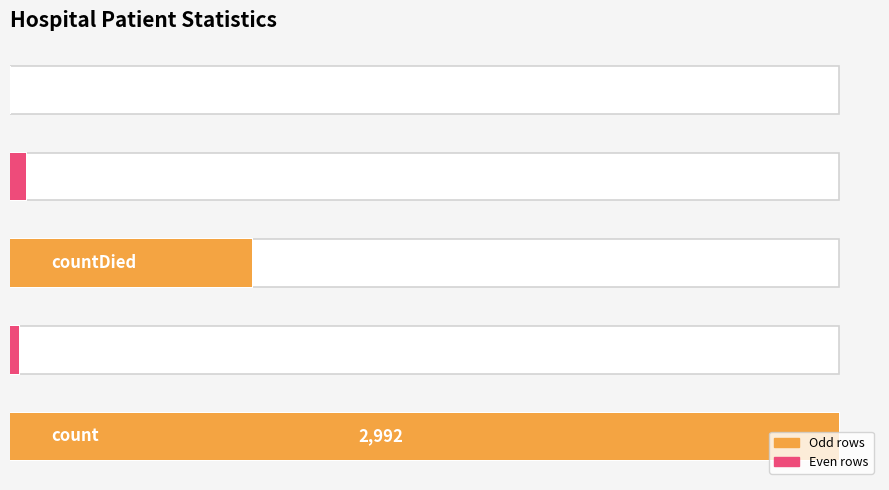

Reading left to right, list all the values displayed in this chart.

2992	31	873	58	0